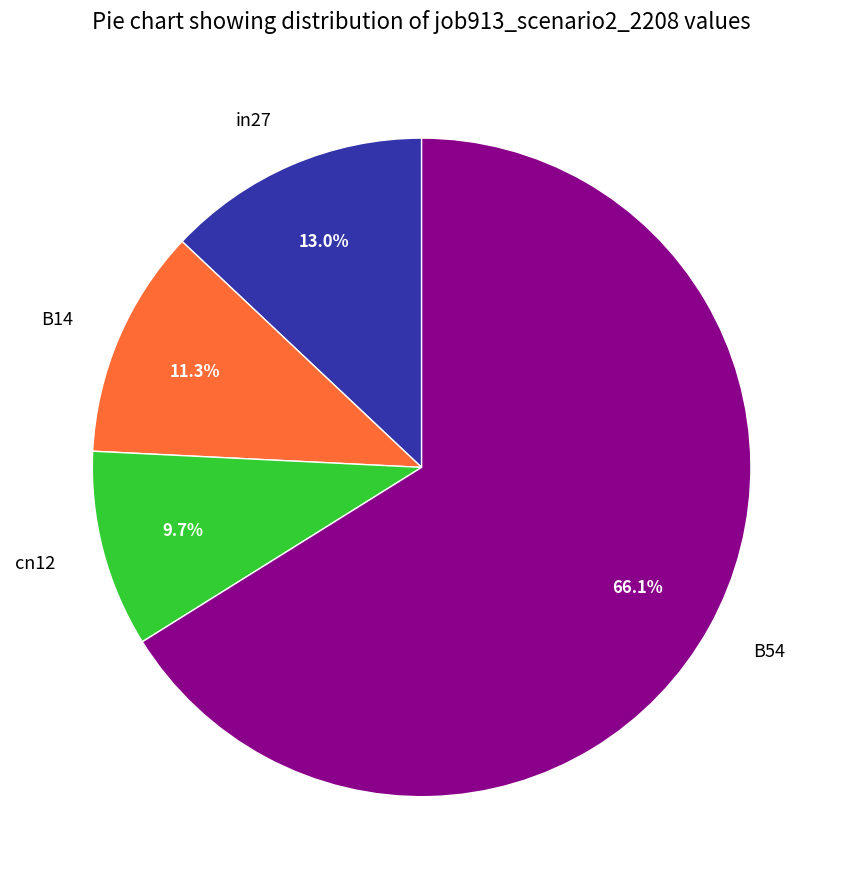

What percentage is the in27 slice, to the nearest percent?

13%